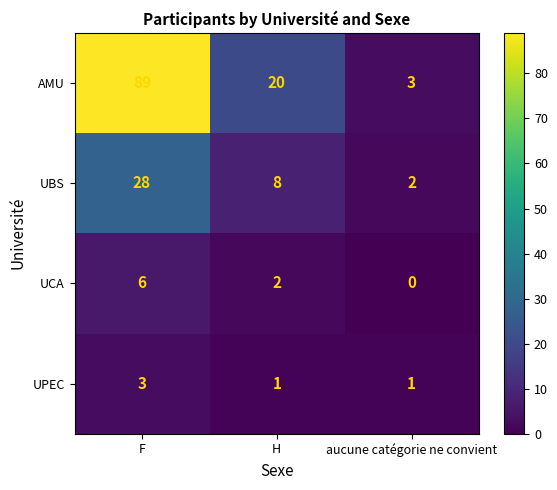

Count the number of data series in this chart.

4